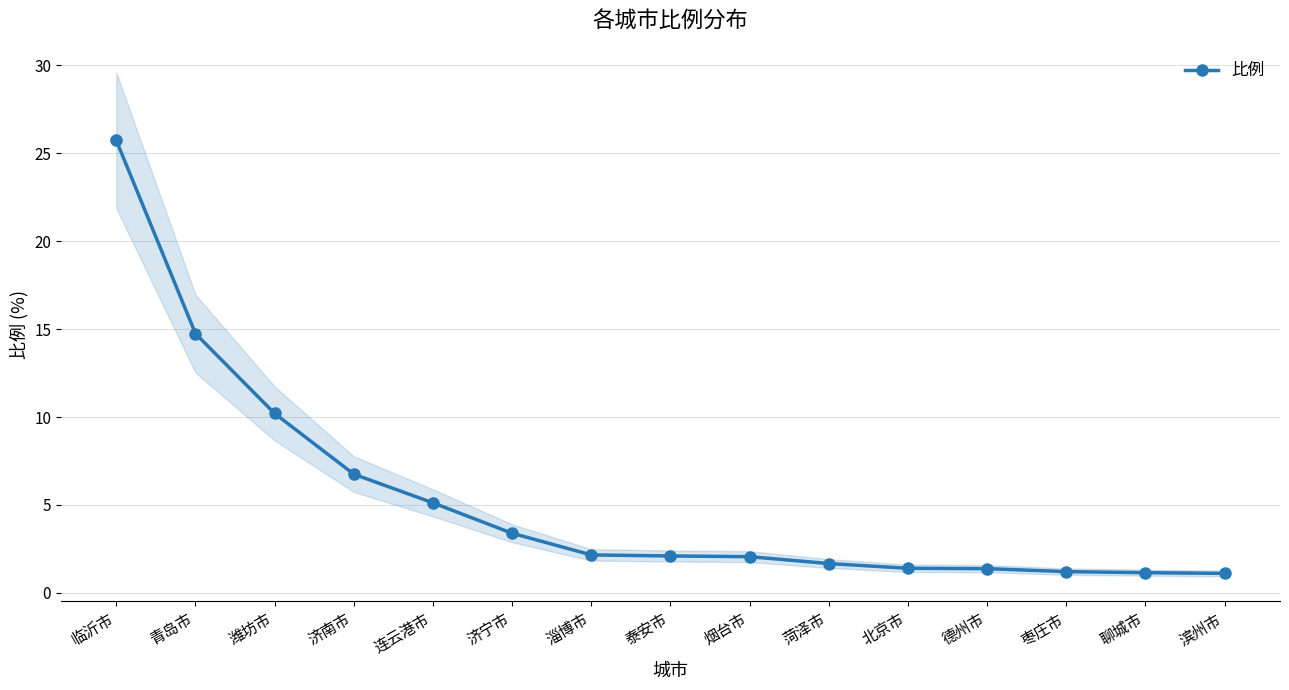

What is the sum of the values at 滨州市 and 淄博市?

3.3